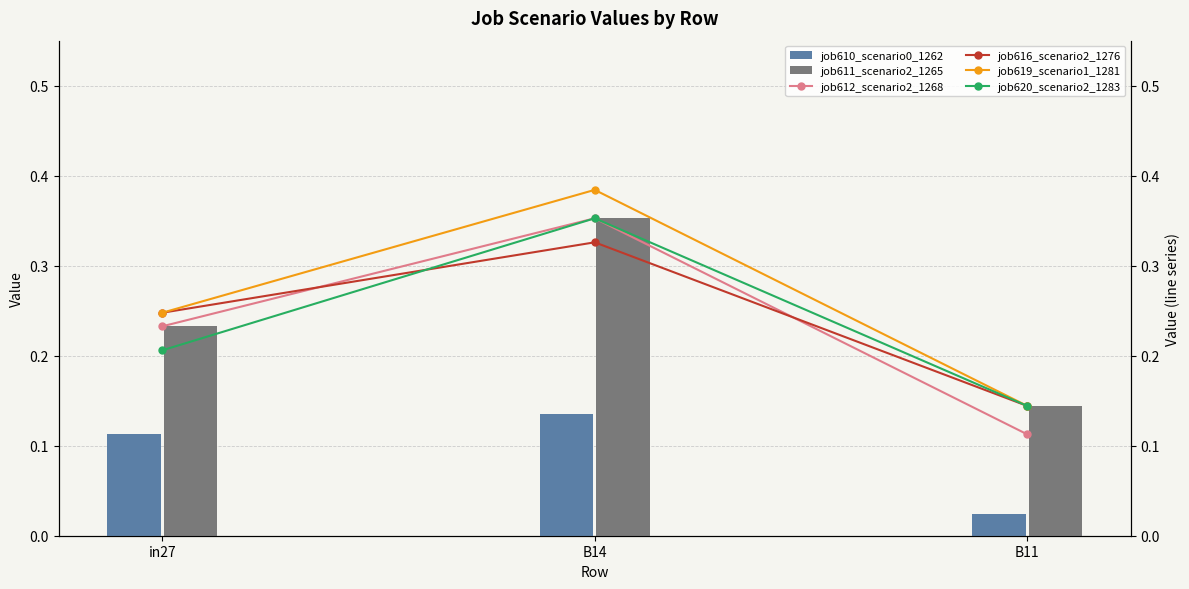

Where is job619_scenario1_1281 nearest to the value 0?

B11